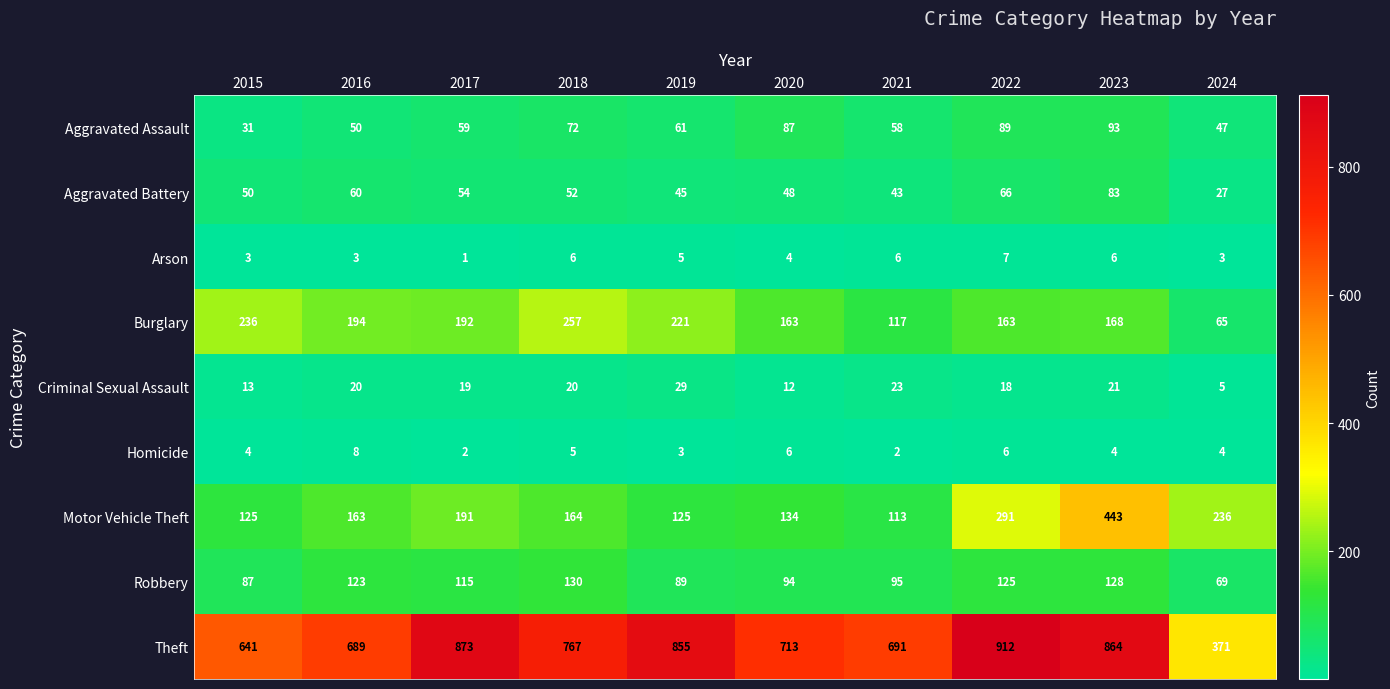

What is the difference between the maximum and minimum values in the Arson series?

6